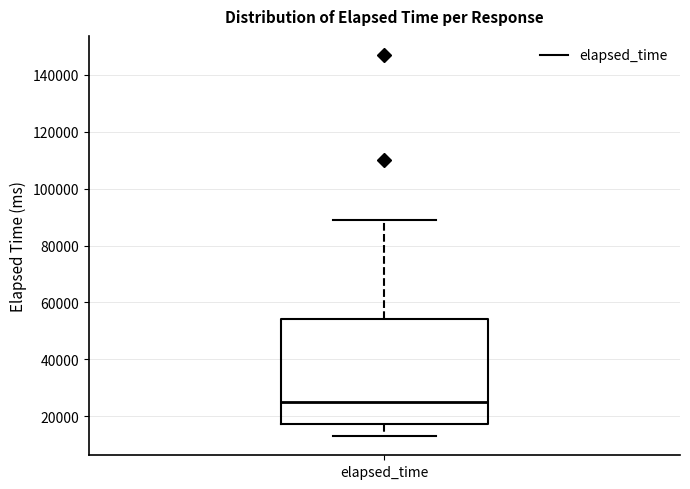

Transcribe this box plot: give where the median line is, the range the box spans, and where the two whiskers end, as read against the y-axis. The values are not printed on the chart, so give them approximately, as read against the axis.

median 26000, box 18000 to 54000, whiskers 14000 to 90000